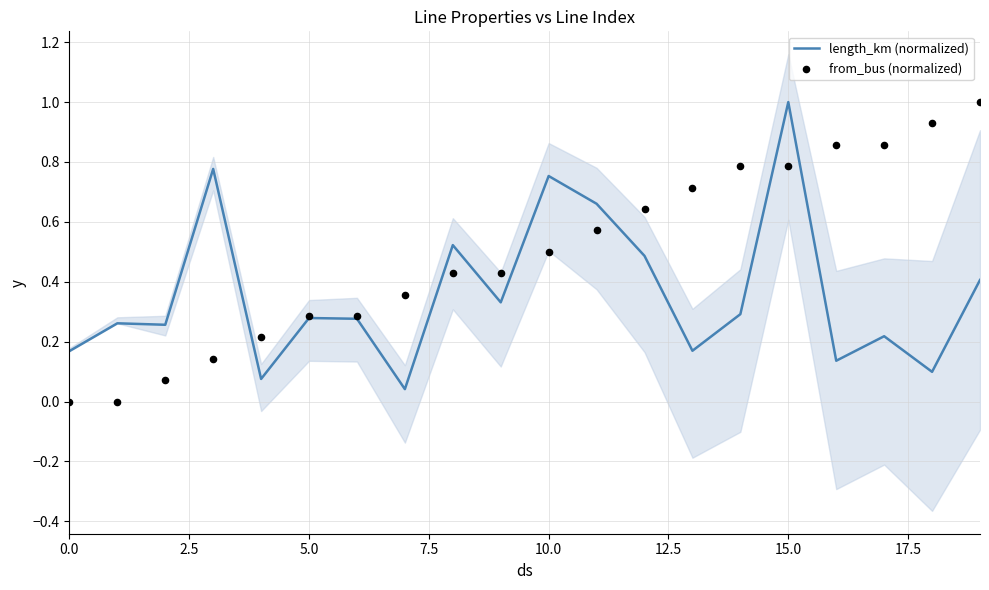

At how many categories does at least one series exceed 0?

20